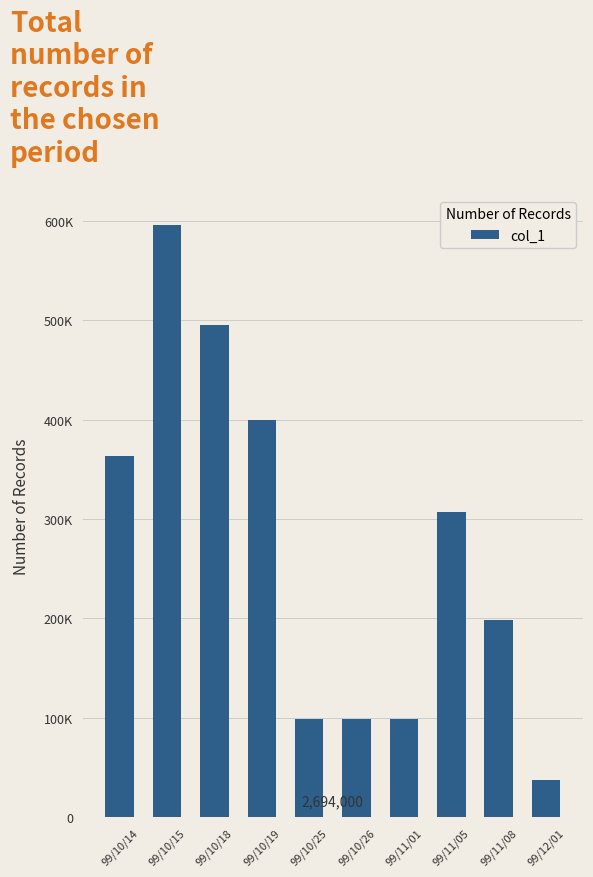

What is the label of the 8th bar from the left?

99/11/05